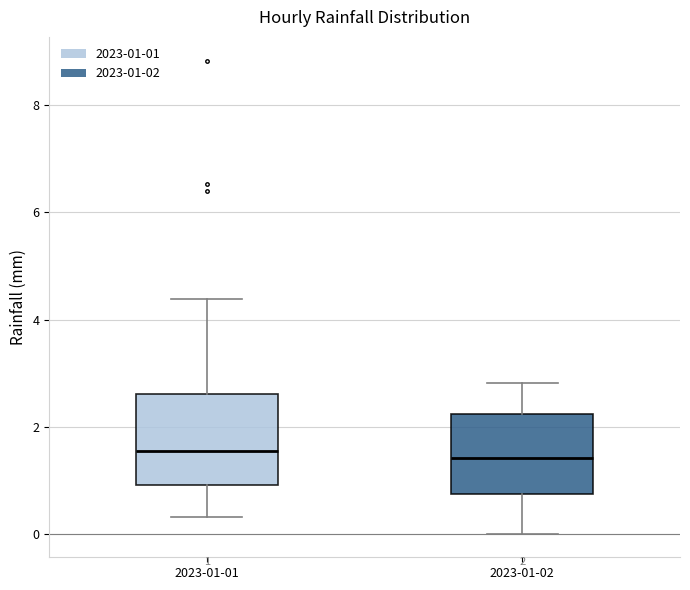

Comparing the boxes themselves (not the whiskers), which one is the tallest?

2023-01-01